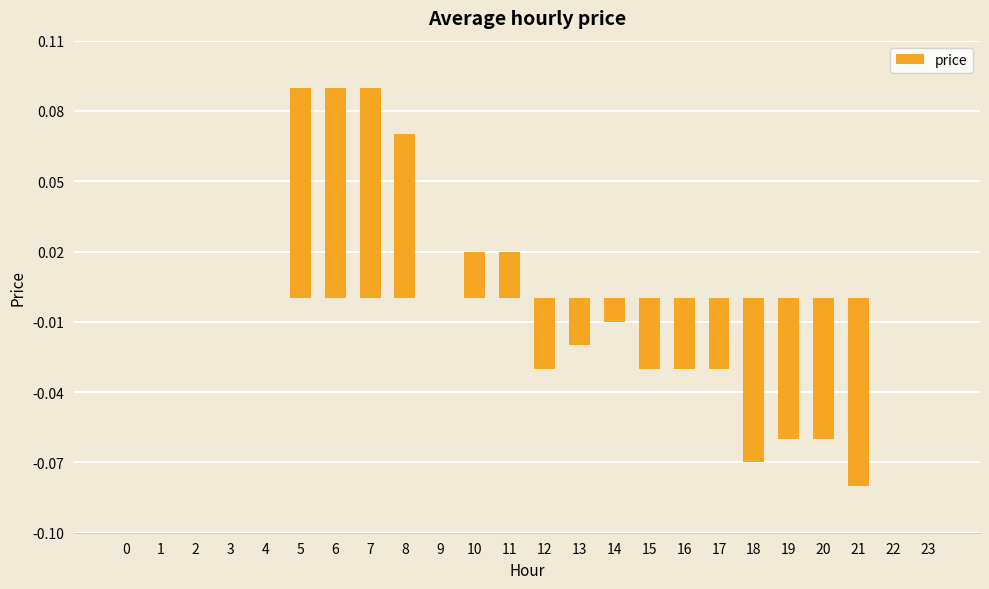

The value at 0 is -0.1. True or false?

False